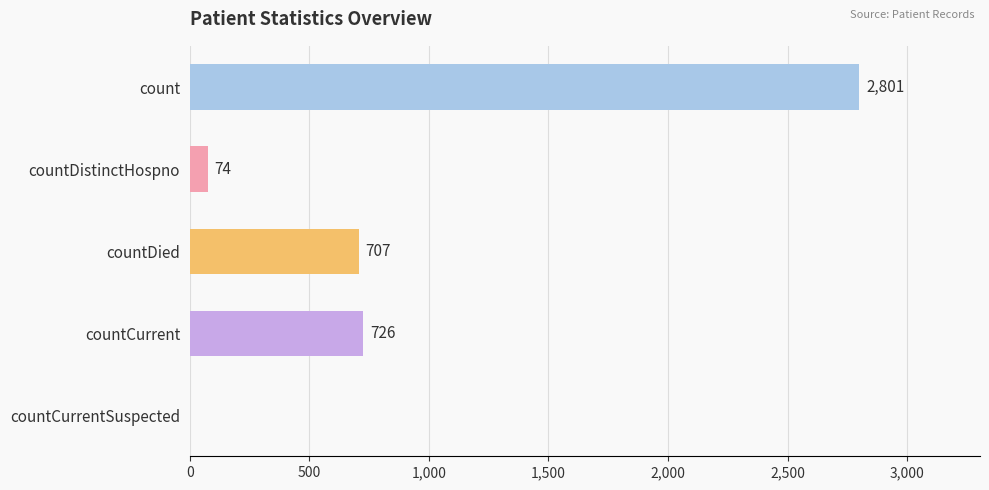

How many positive values are there?

4